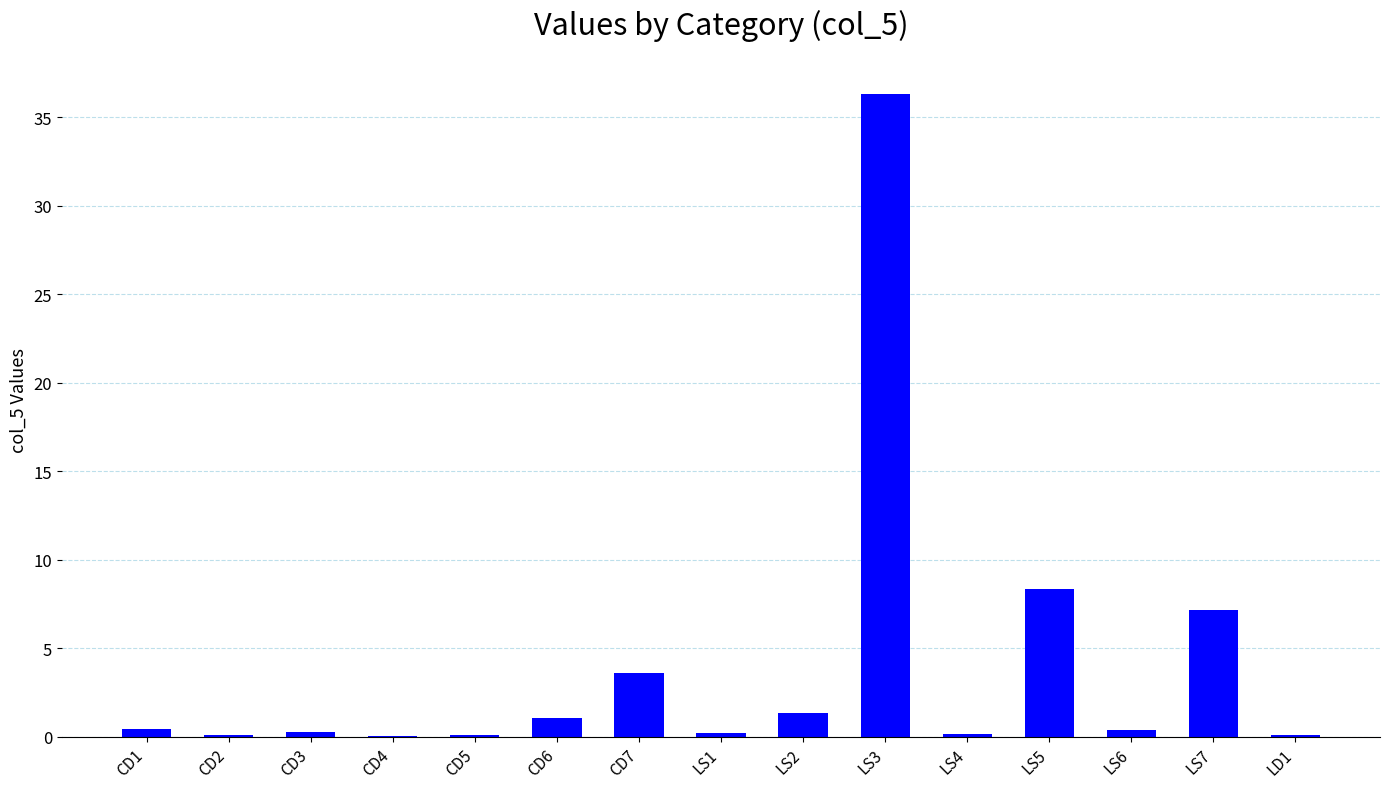

Which has a higher value, LS7 or CD7?

LS7